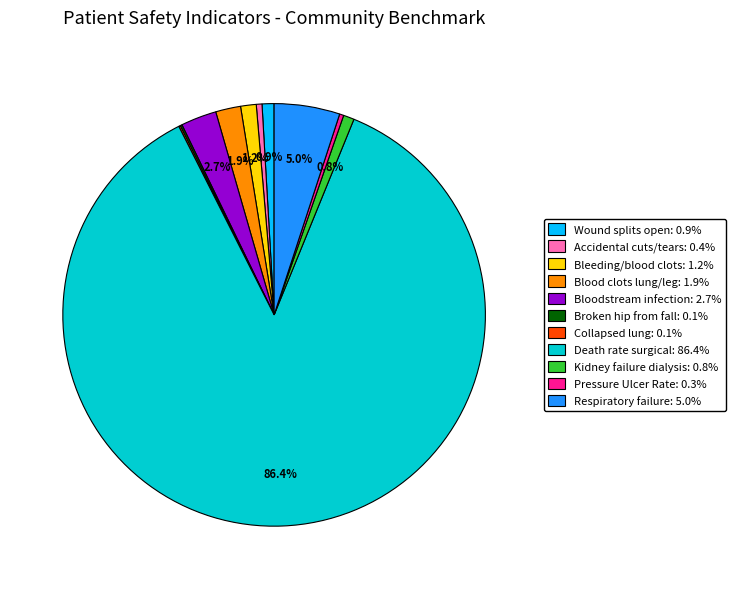

Between Kidney failure dialysis: 0.8% and Blood clots lung/leg: 1.9%, which is larger?

Blood clots lung/leg: 1.9%